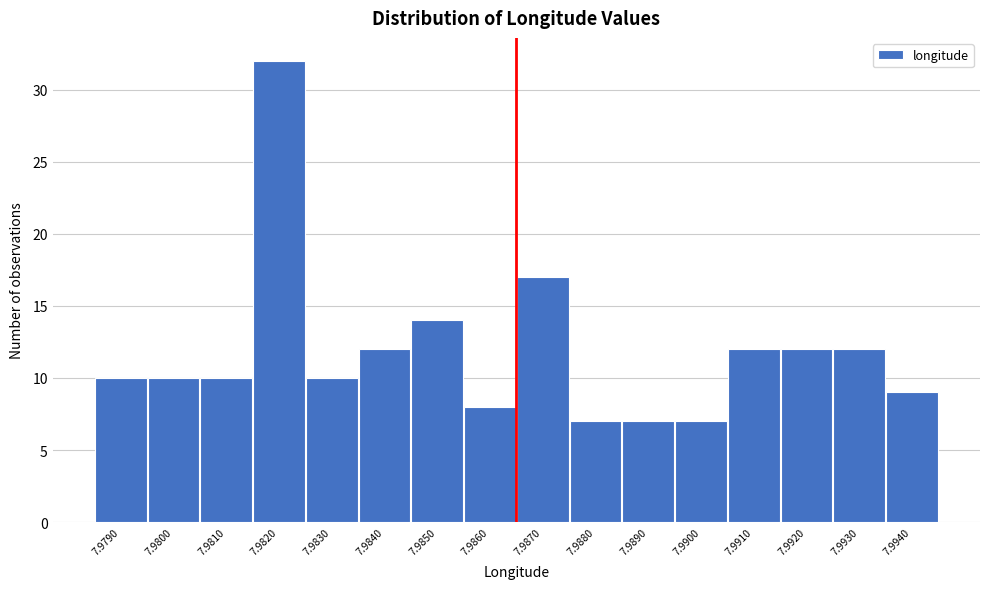

Reading right to left, what are all the values shown in this chart?

9	12	12	12	7	7	7	17	8	14	12	10	32	10	10	10